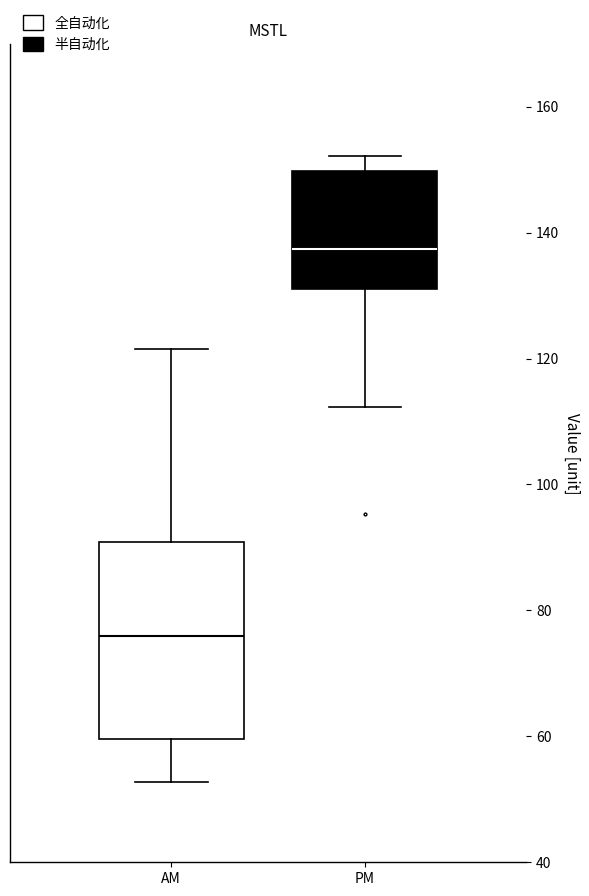

Which box has the highest median line?

PM